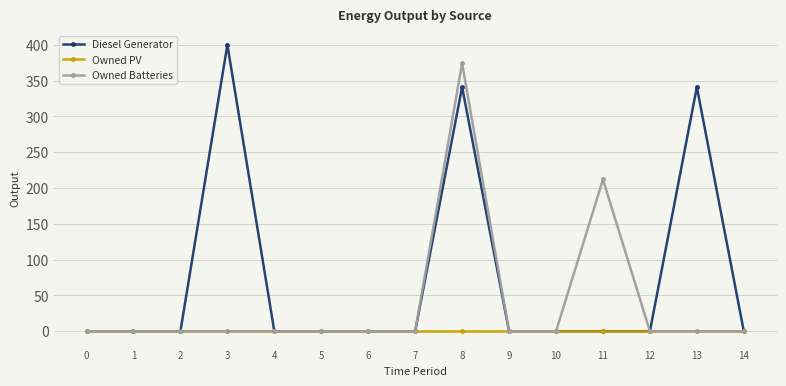

Which series has the widest spread of values?

Diesel Generator